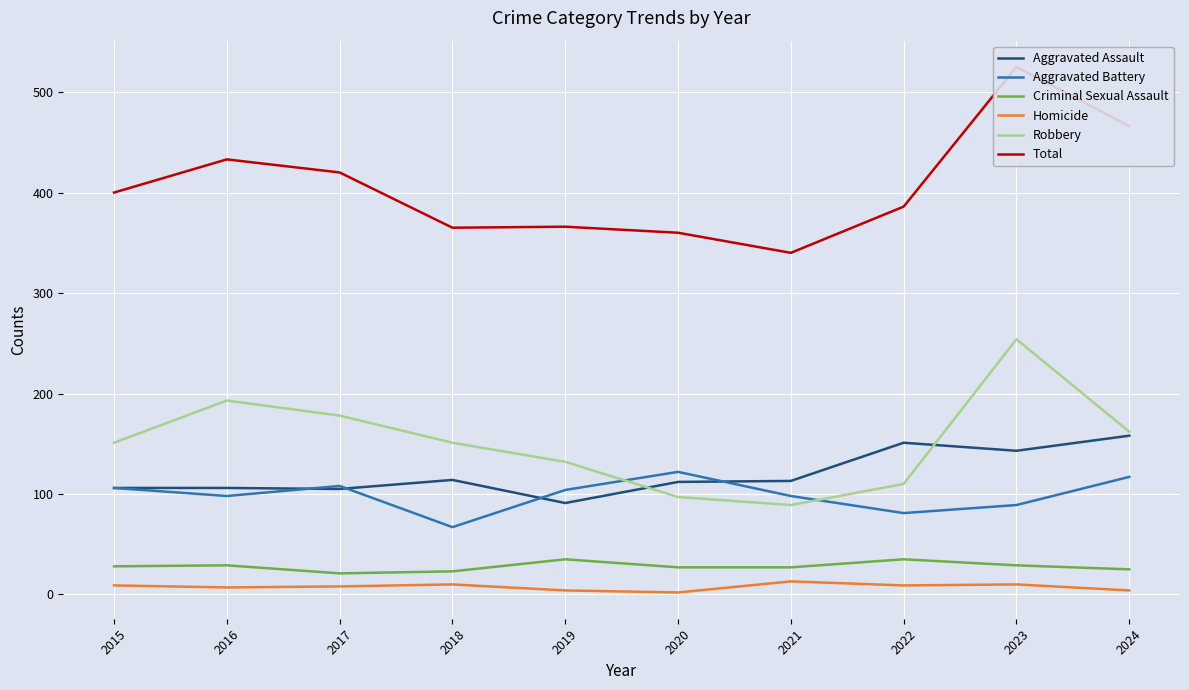

Reading right to left, what are all the values shown in this chart?

Aggravated Assault: 2024=158	2023=143	2022=151	2021=113	2020=112	2019=91	2018=114	2017=105	2016=106	2015=106
Aggravated Battery: 2024=117	2023=89	2022=81	2021=98	2020=122	2019=104	2018=67	2017=108	2016=98	2015=106
Criminal Sexual Assault: 2024=25	2023=29	2022=35	2021=27	2020=27	2019=35	2018=23	2017=21	2016=29	2015=28
Homicide: 2024=4	2023=10	2022=9	2021=13	2020=2	2019=4	2018=10	2017=8	2016=7	2015=9
Robbery: 2024=162	2023=254	2022=110	2021=89	2020=97	2019=132	2018=151	2017=178	2016=193	2015=151
Total: 2024=466	2023=525	2022=386	2021=340	2020=360	2019=366	2018=365	2017=420	2016=433	2015=400